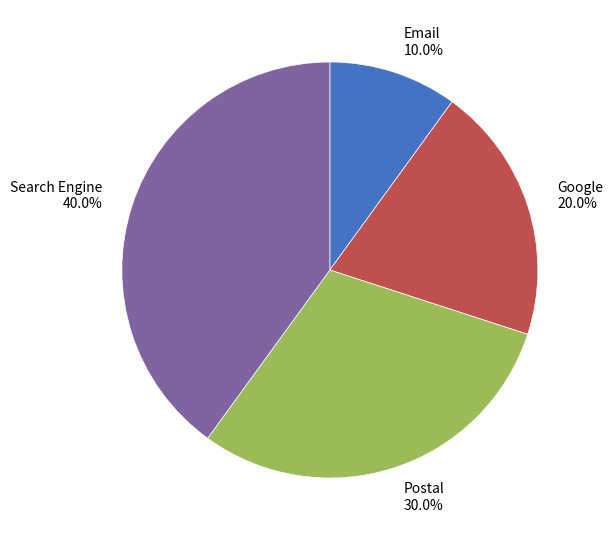

What percentage do Search Engine and Email together represent?

50.0%